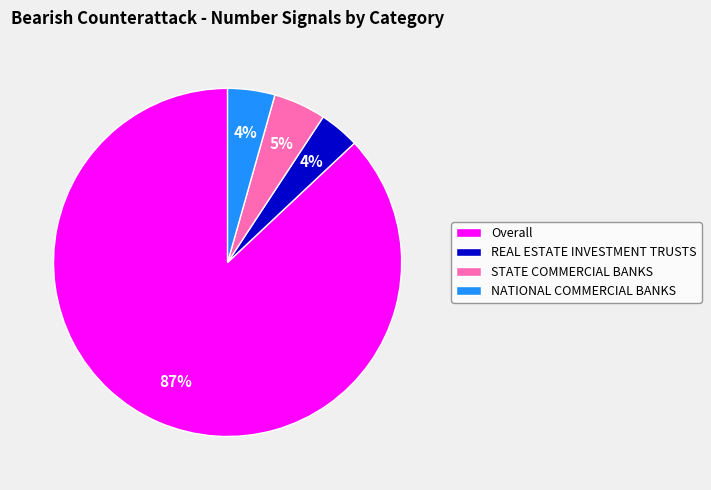

Do NATIONAL COMMERCIAL BANKS and REAL ESTATE INVESTMENT TRUSTS together represent more than half of the pie?

No